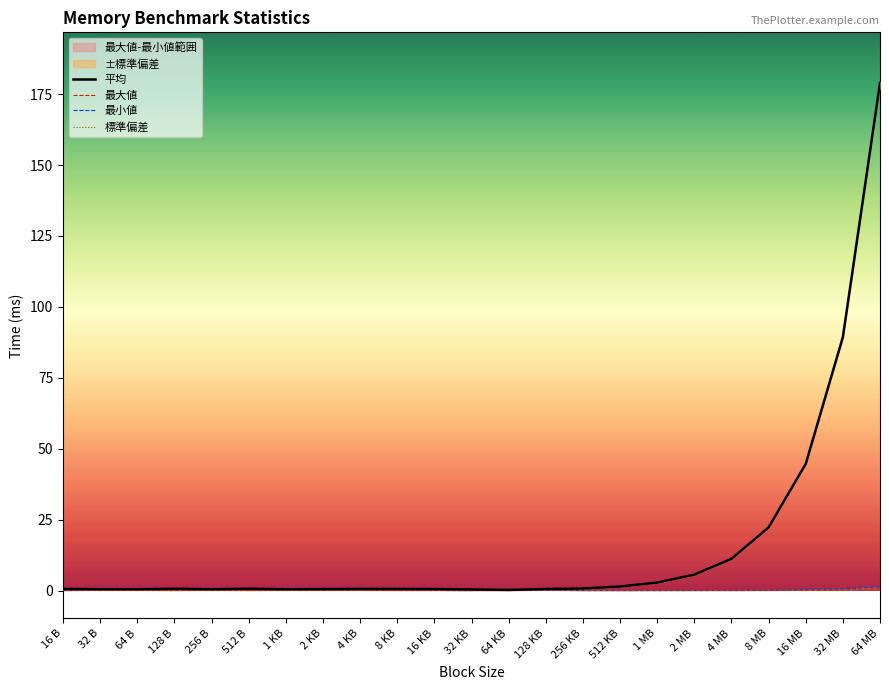

What is the total value across all series at 128 KB?

1.3